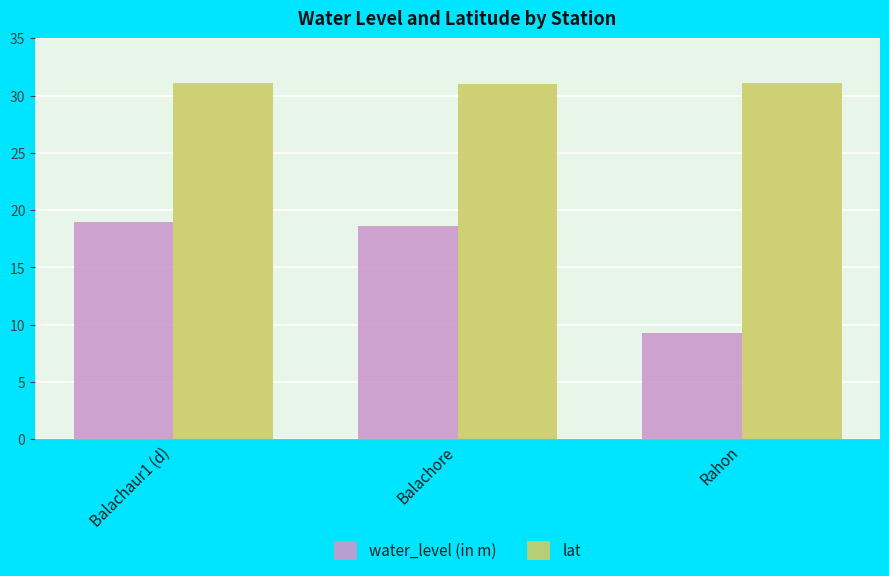

What is the maximum value shown in the chart?

31.1